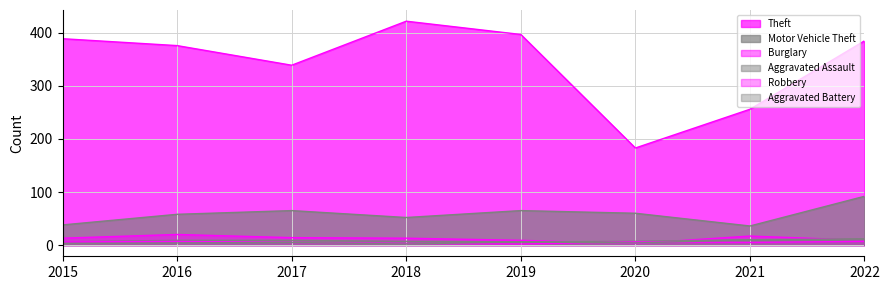

At which category is the sum across all series the highest?

2022